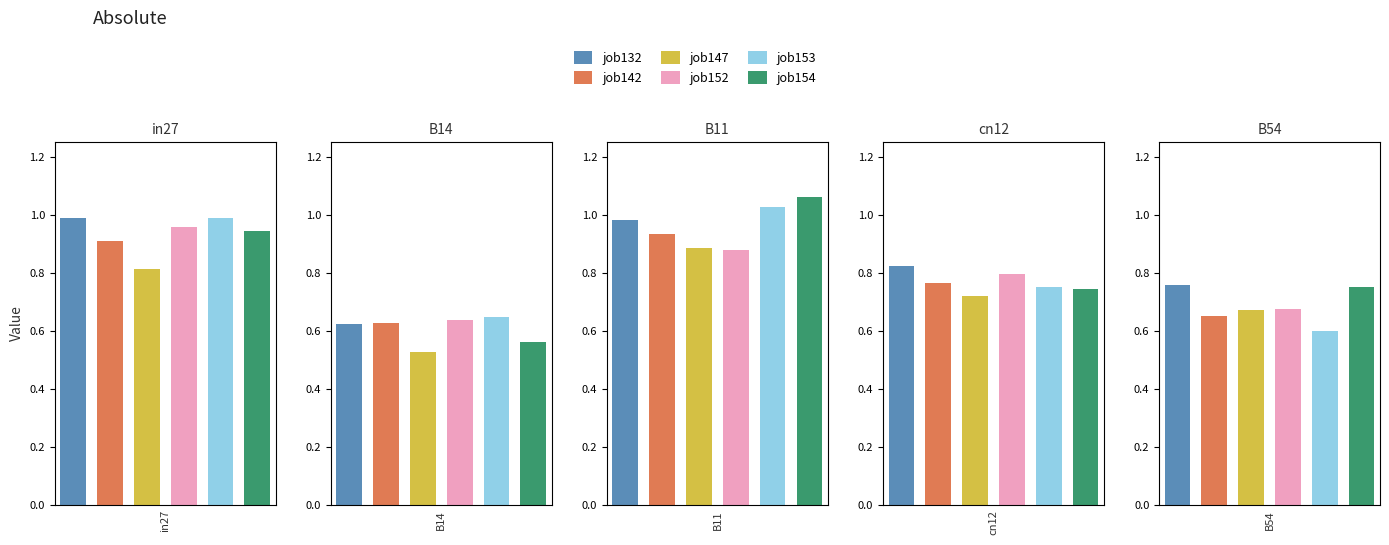

What is the greatest value displayed?

1.1